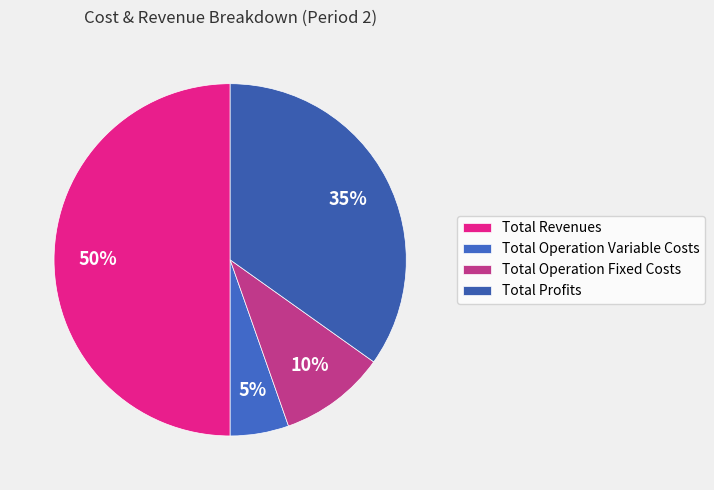

To the nearest percent, what portion does Total Revenues represent?

50%